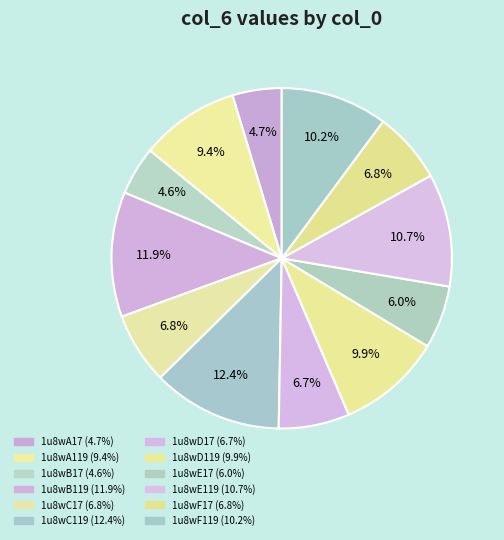

To the nearest percent, what is the difference between the 1u8wC119 and 1u8wC17 slice percentages?

6%